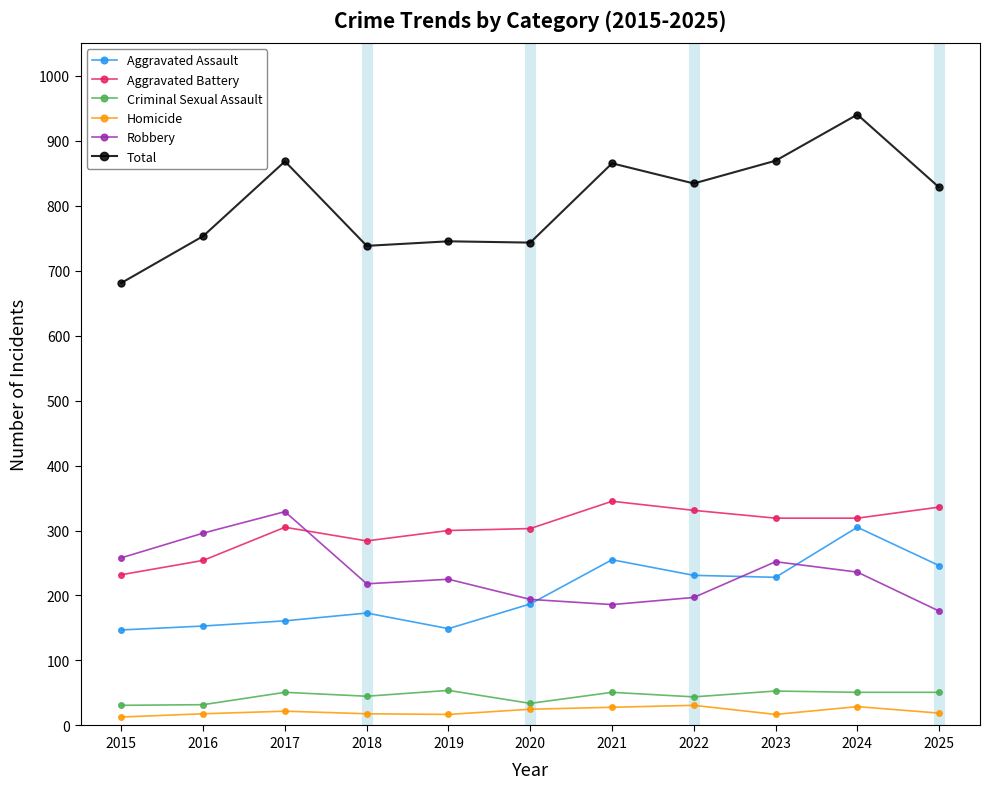

What is the difference between the Aggravated Battery values at 2025 and 2021?

9